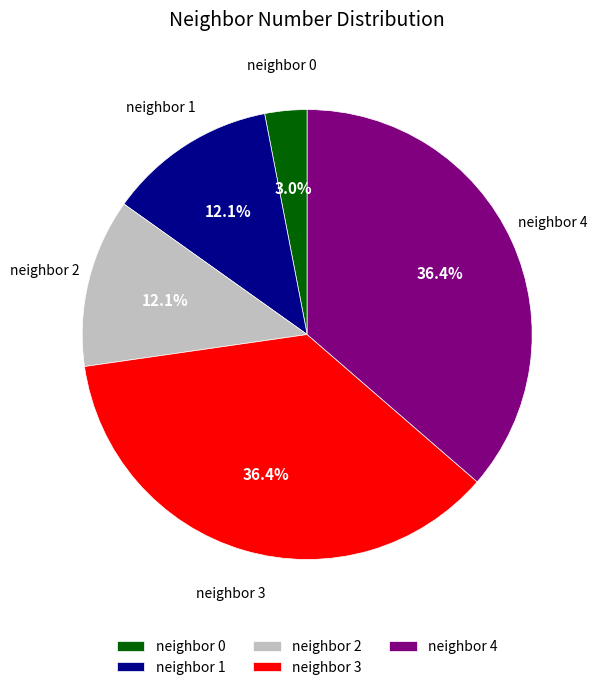

Does any single category account for the majority?

No